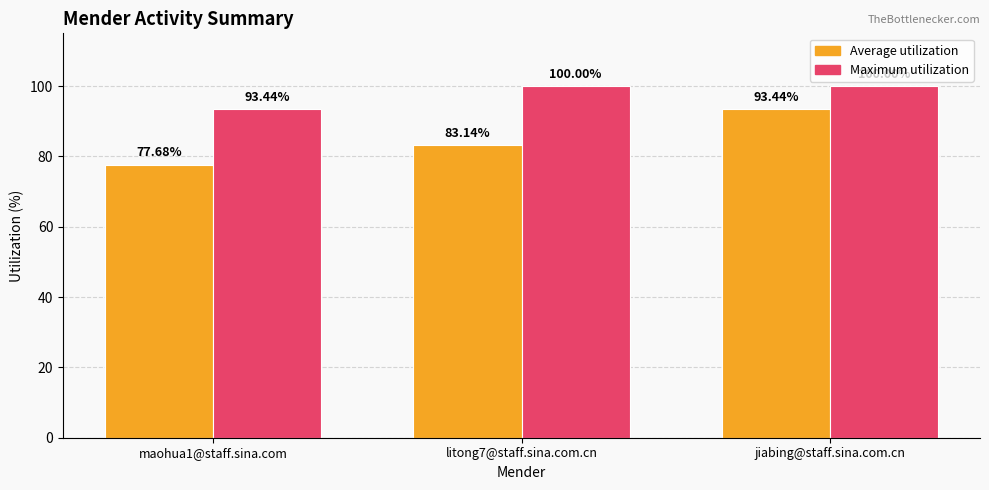

How many bars are there in each group?

2